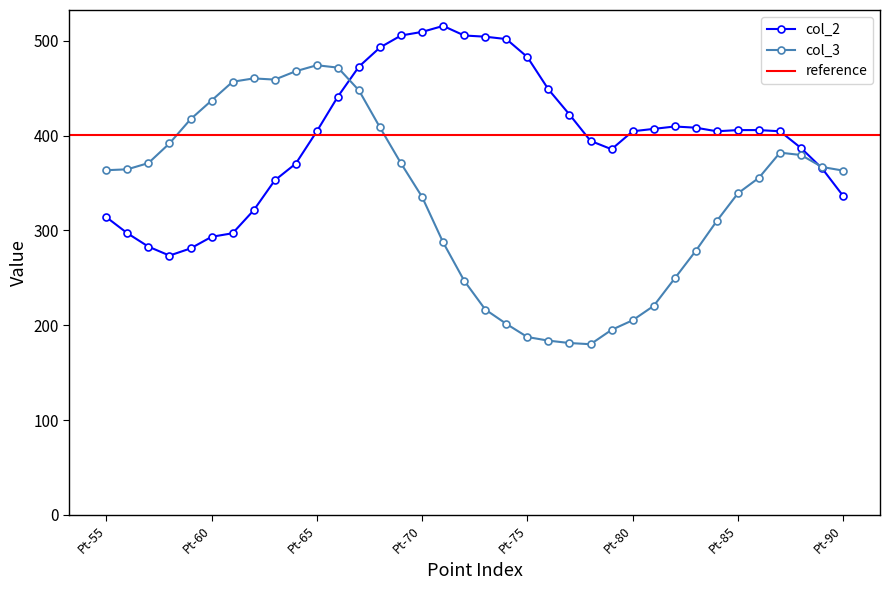

What is the value of the col_2 point at the 8th from the left?

321.2